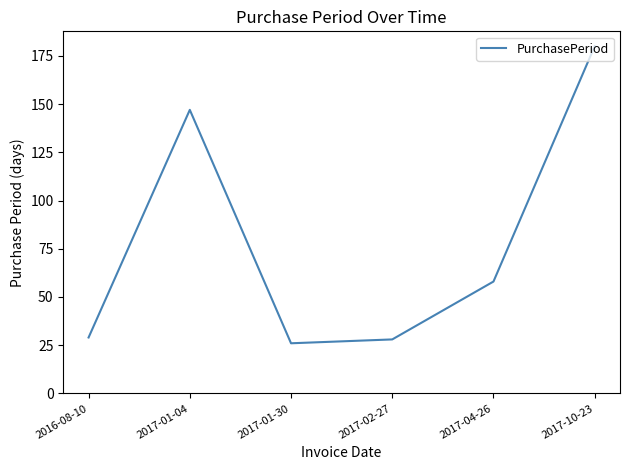

At which label does the data first exceed 58?

2017-01-04